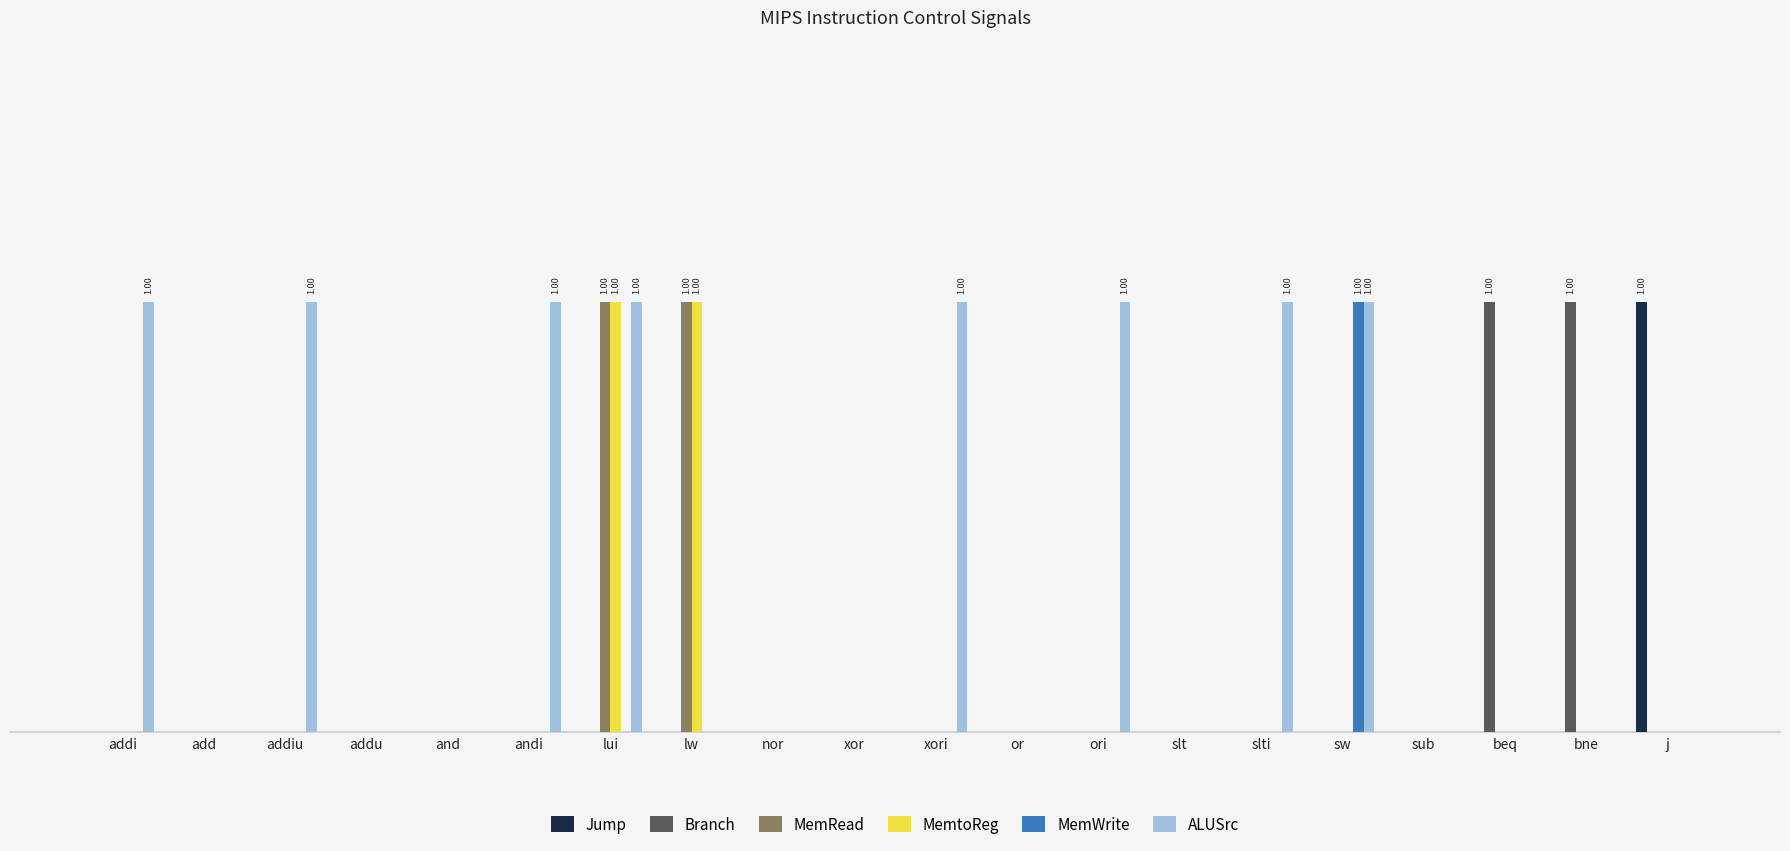

Is the value of MemRead at xori greater than the value of ALUSrc at j?

No